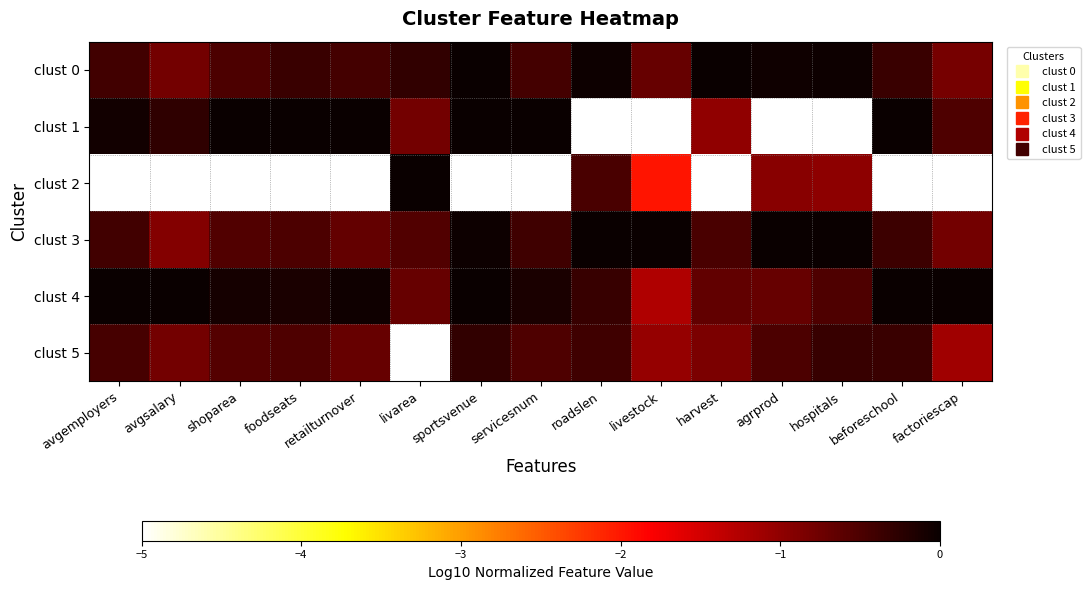

Which category has the lowest value across all series?

roadslen